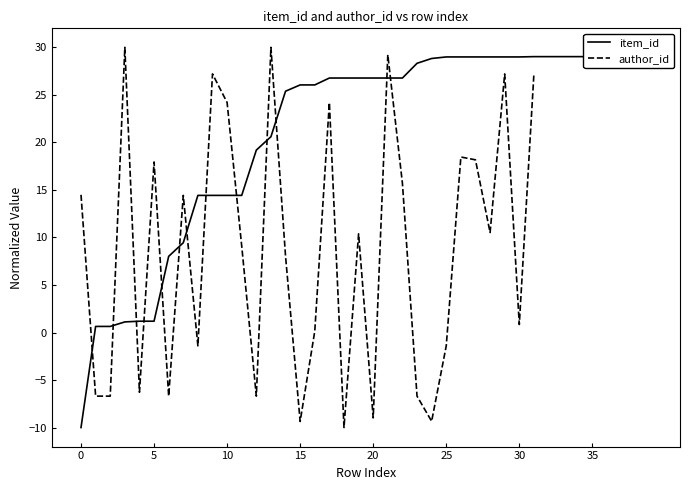

At how many categories does at least one series exceed -7?

40